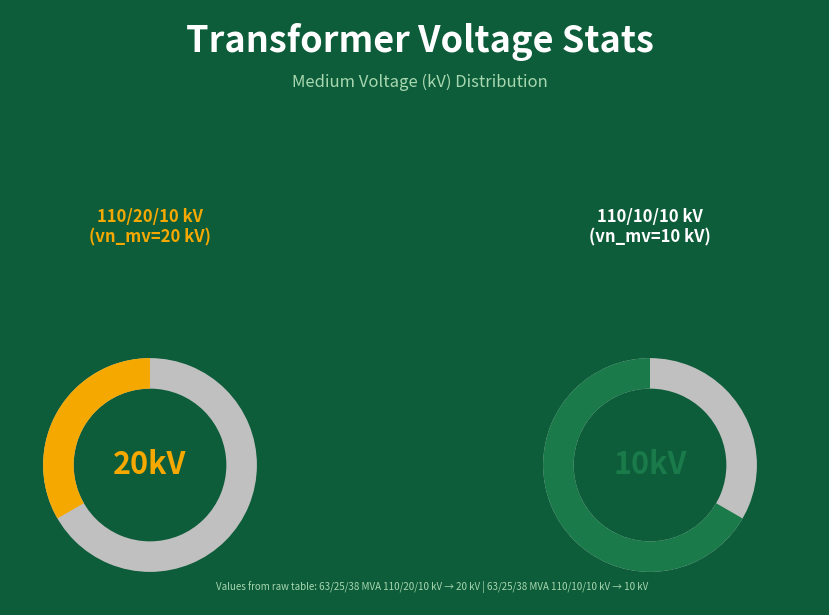

How many slices are in this pie chart?

2